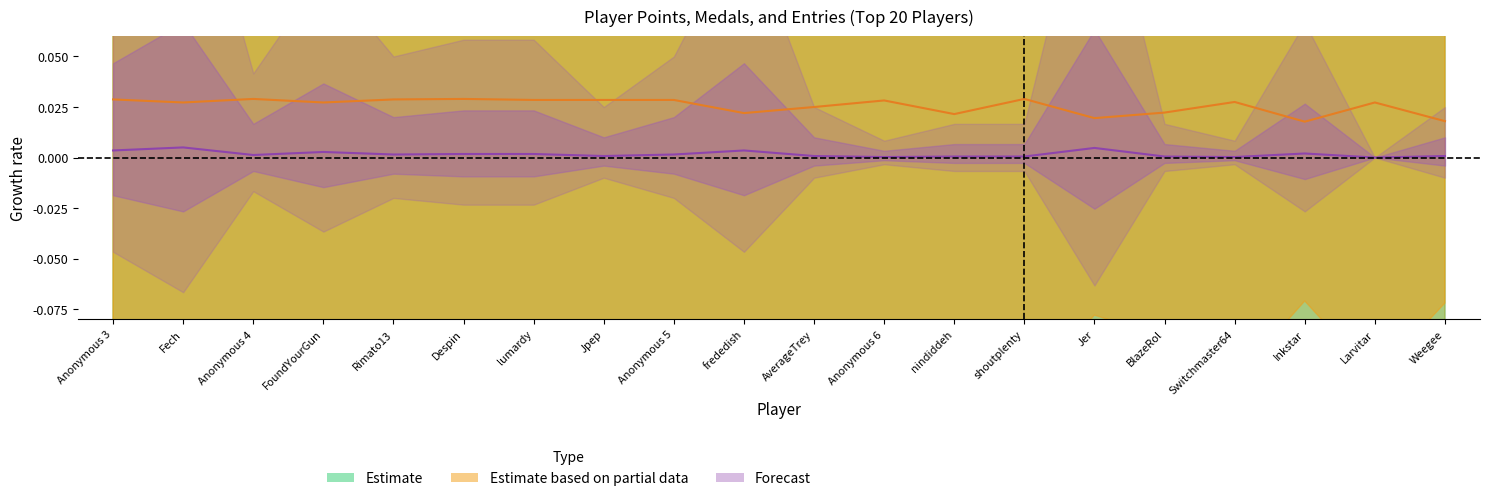

True or false: Medals and Points cross at least once.

False